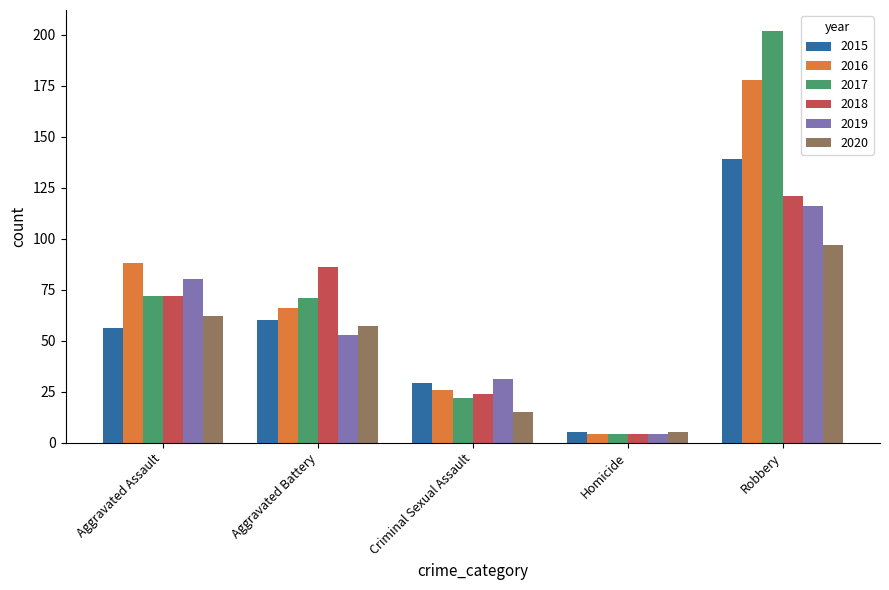

Count the 2018 values in the range 24 to 86.

3